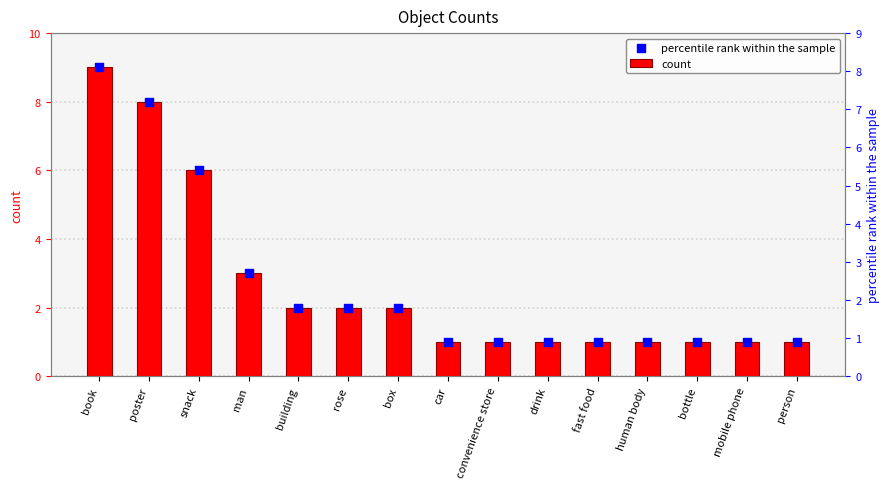

Which series contains the highest Y value?

count